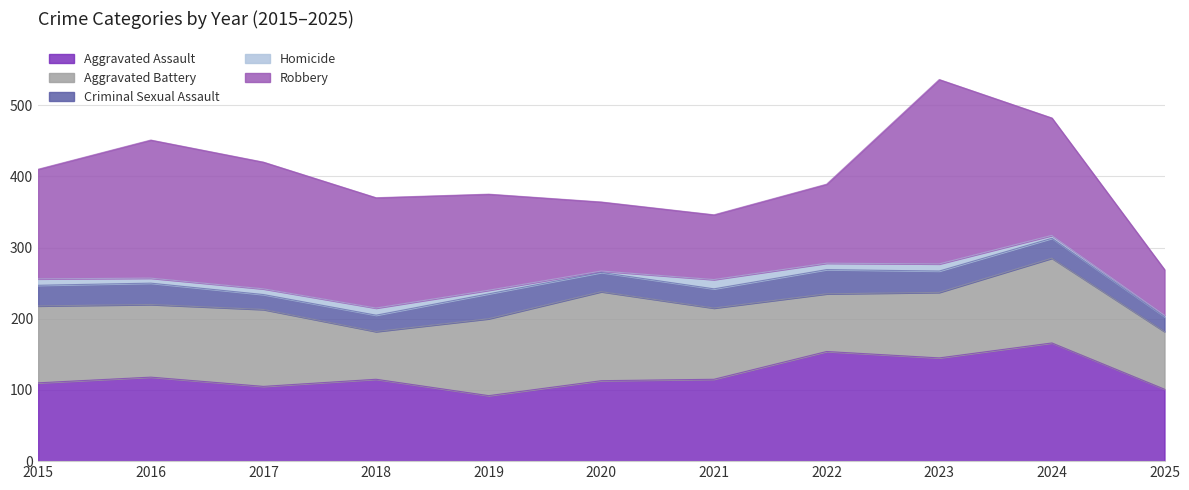

True or false: Criminal Sexual Assault has more than 0 points higher than both neighbors.

True